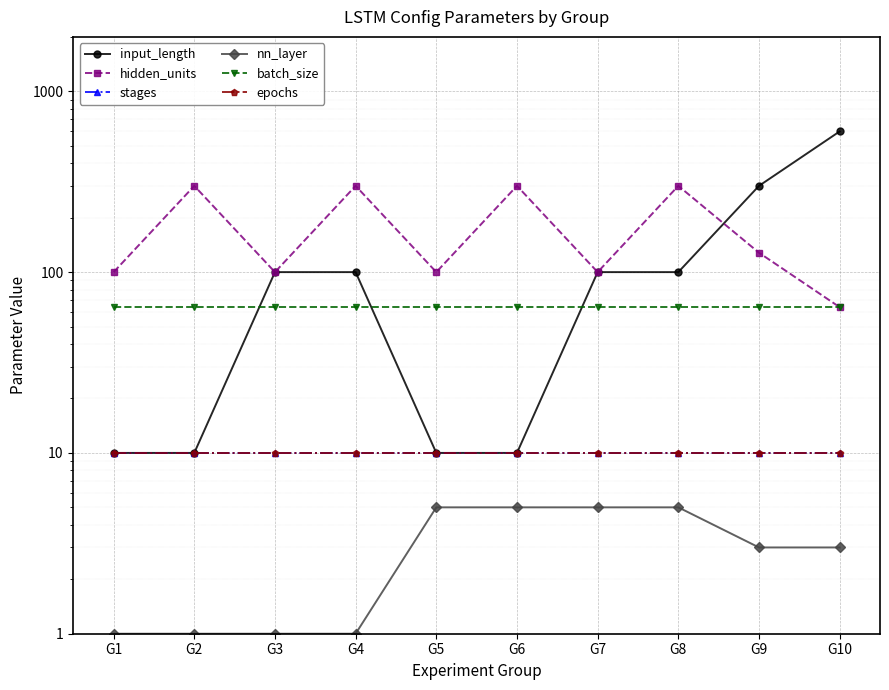

Which series changed the most between G1 and G10?

input_length